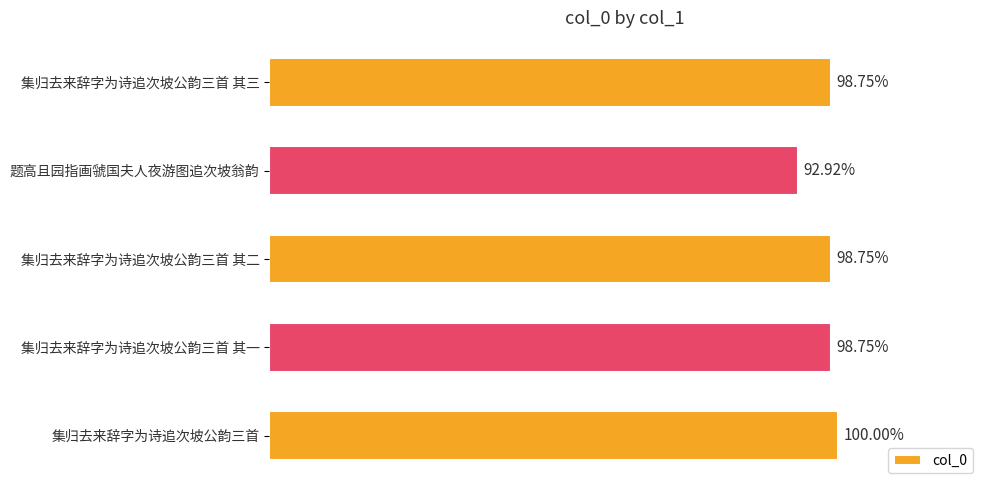

Are the bars horizontal?

Yes